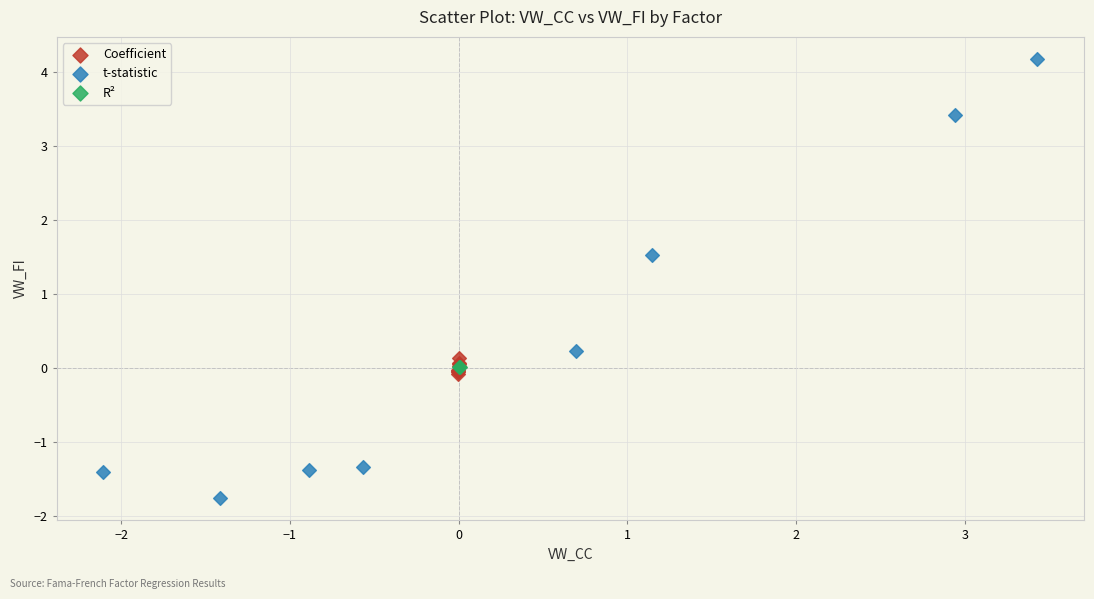

What are all the series names shown in the legend?

Coefficient, t-statistic, R²